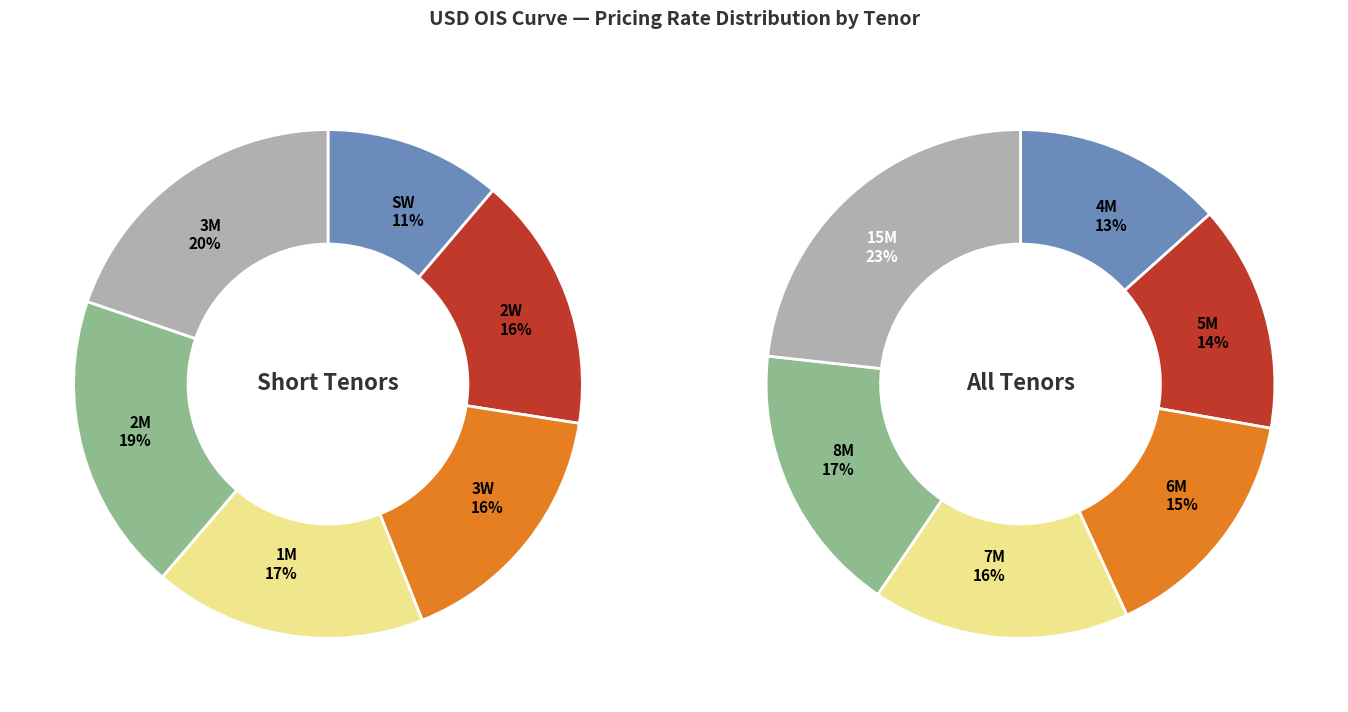

Is it true that 8M is 2% of the pie?

False